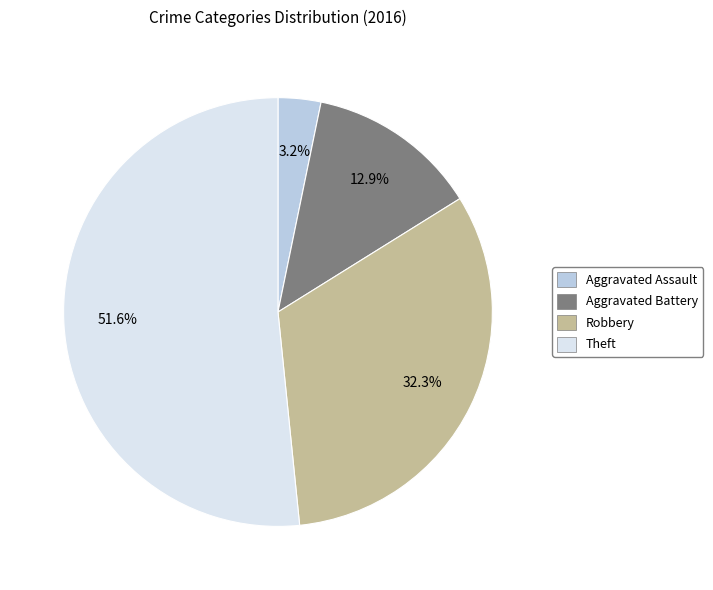

How many segments does this pie chart have?

4